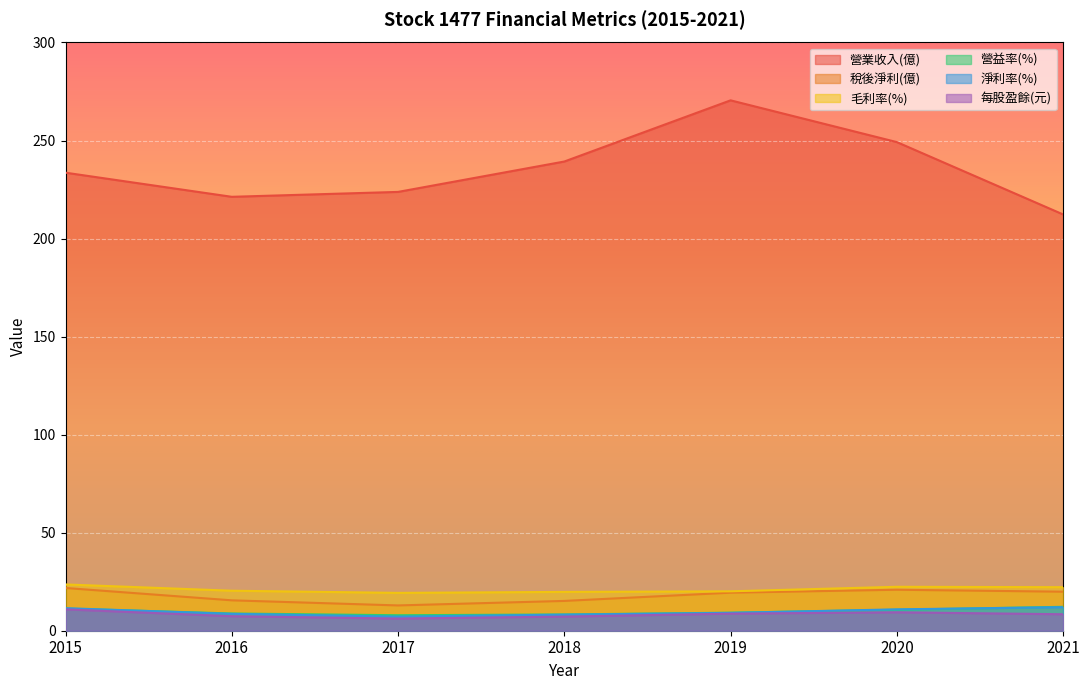

How many data points in 營業收入(億) are above 233?

4